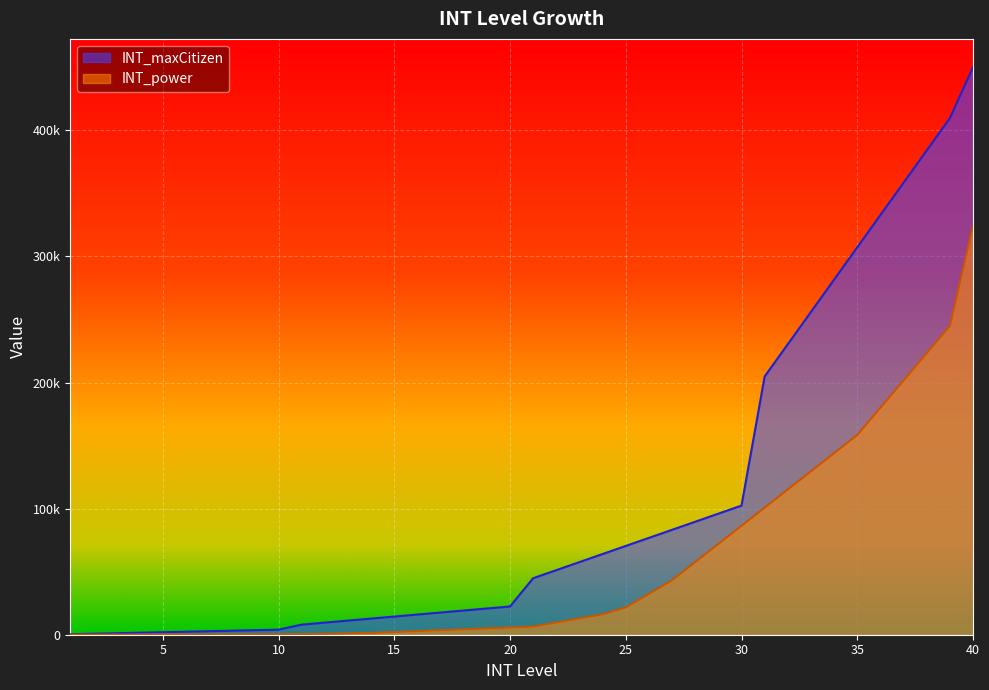

Which series has the largest total across all categories?

INT_maxCitizen